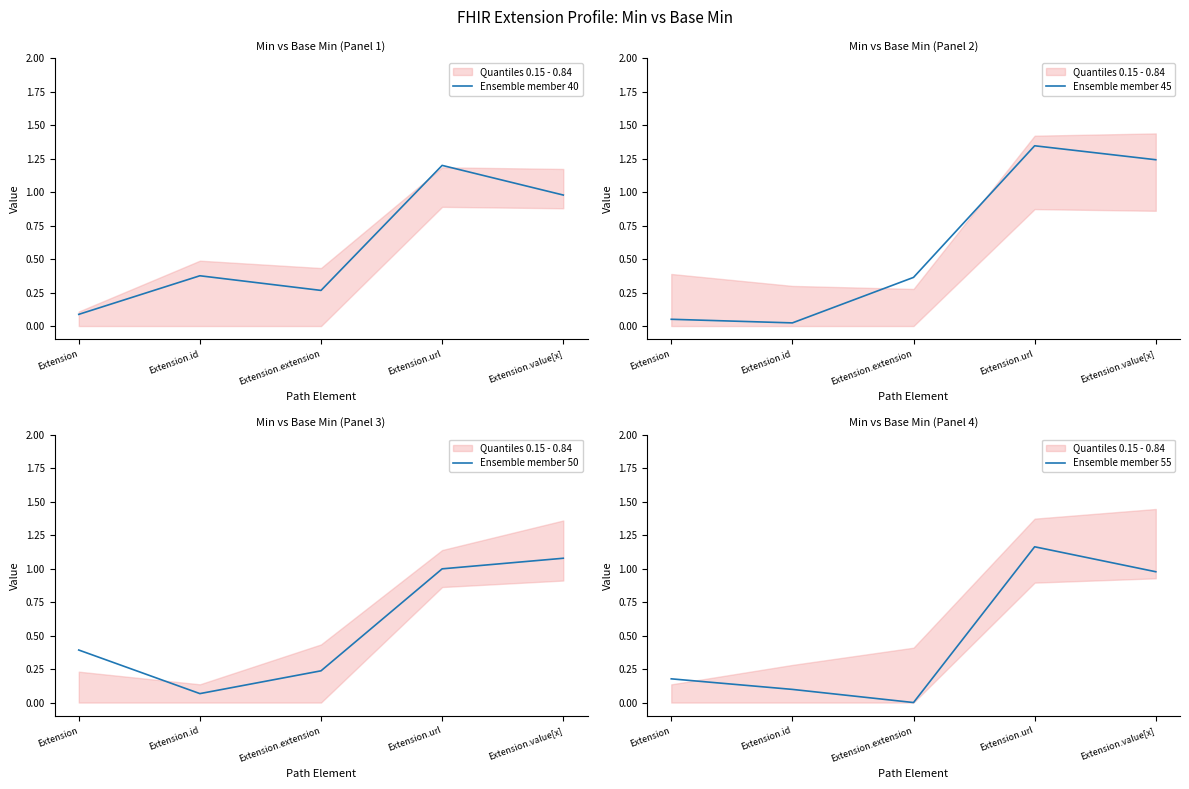

Reading left to right, transcribe all the data shown in this chart.

Ensemble member 40: 0.1	0.4	0.3	1.2	1.0
Ensemble member 45: 0.1	0.0	0.4	1.3	1.2
Ensemble member 50: 0.4	0.1	0.2	1.0	1.1
Ensemble member 55: 0.2	0.1	0.0	1.2	1.0